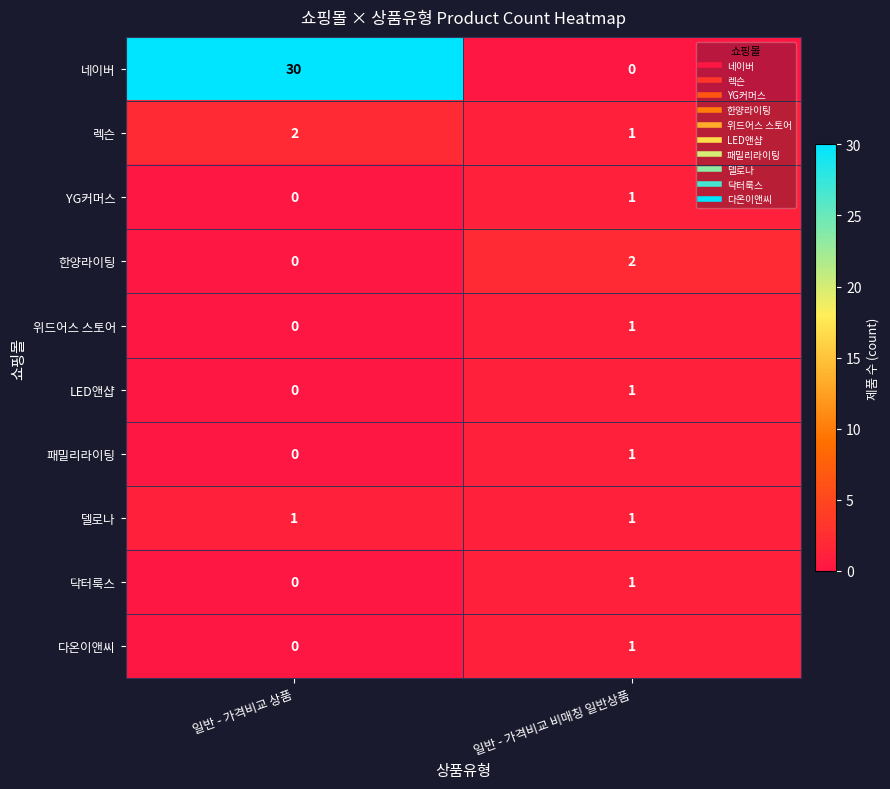

Where is YG커머스 nearest to the value 0?

일반 - 가격비교 상품